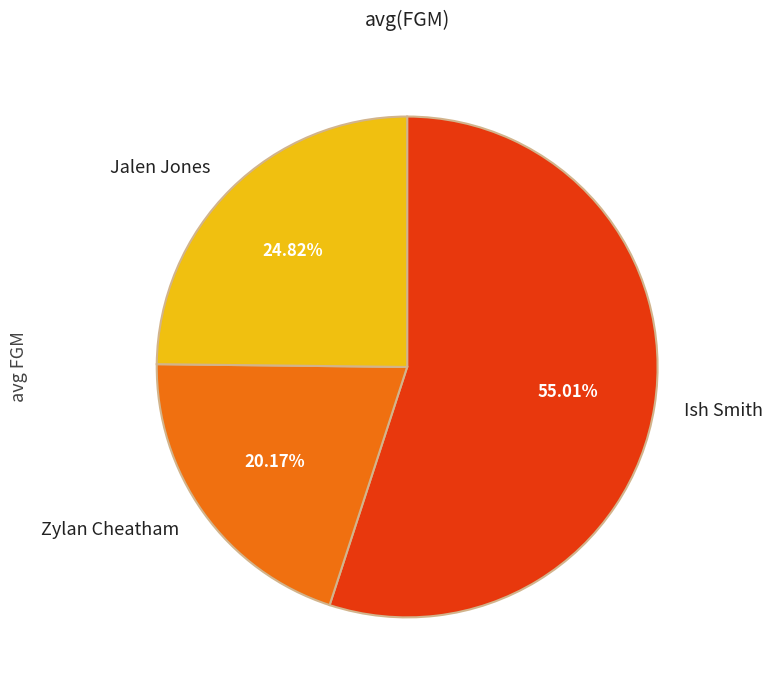

Count the number of slices in the pie.

3